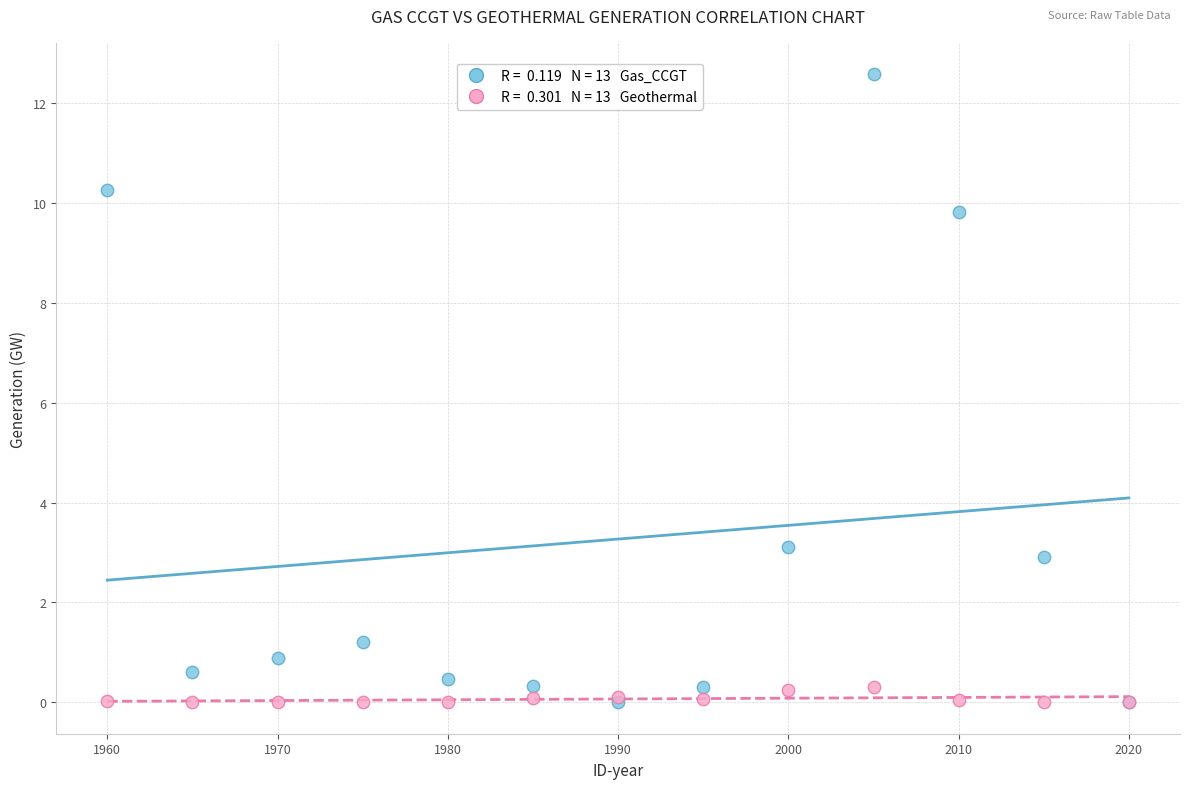

Across all series, what Y value is closest to 6?

3.1